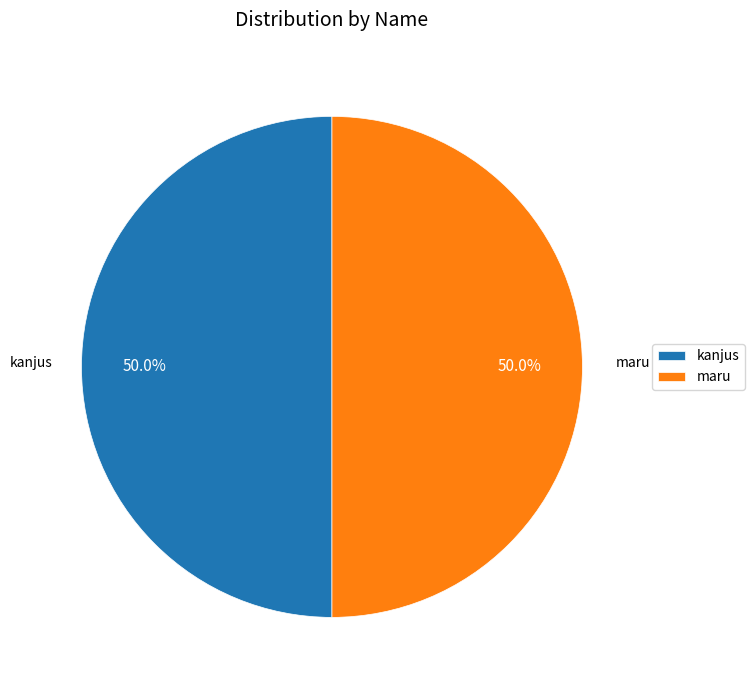

Approximately how many times larger is the value at maru compared to kanjus?

1.0